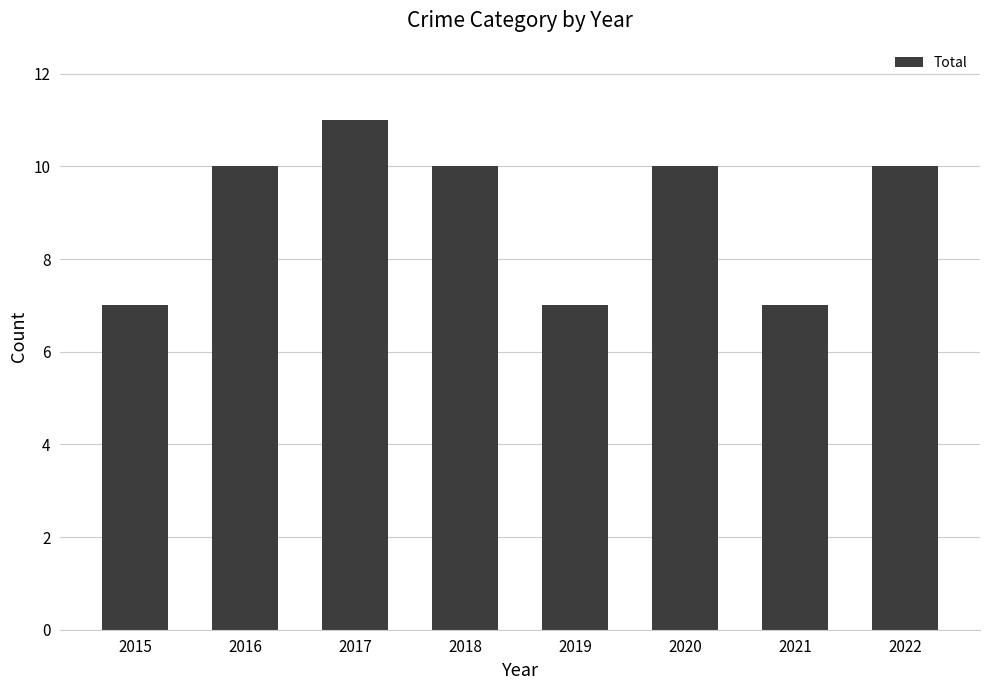

What is the maximum value shown in the chart?

11